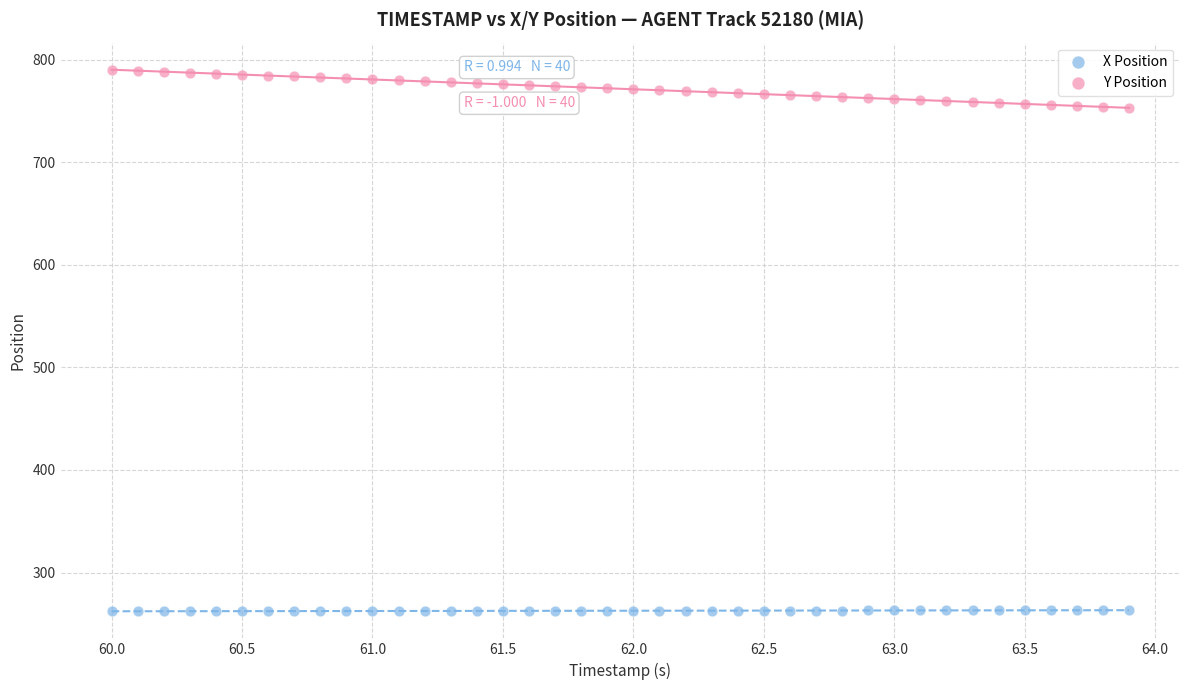

Which series contains the lowest Y value?

X Position